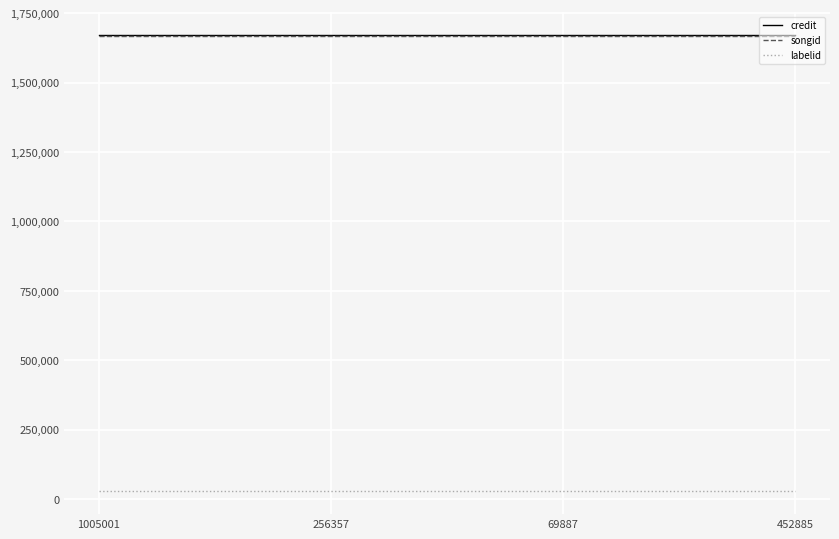

True or false: credit and labelid cross at least once.

False